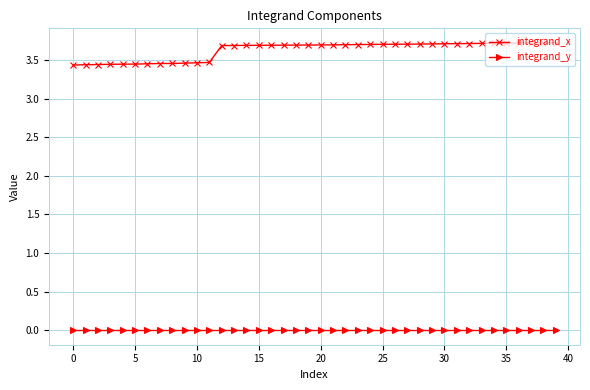

Which series has the widest spread of values?

integrand_x